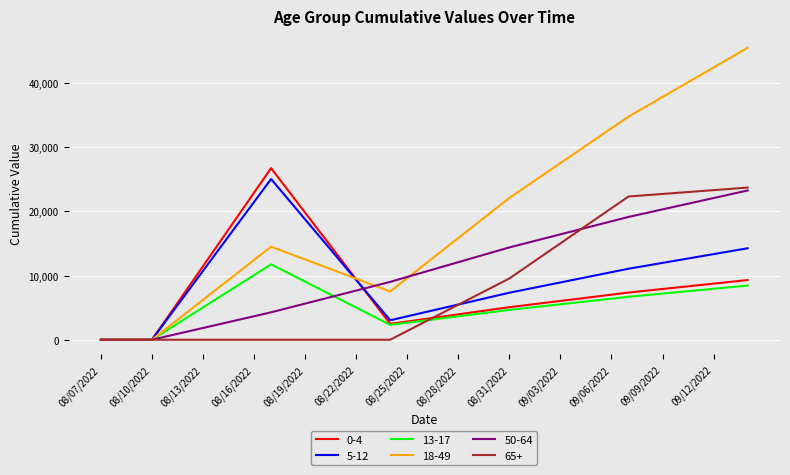

At how many categories does at least one series exceed 39111?

5